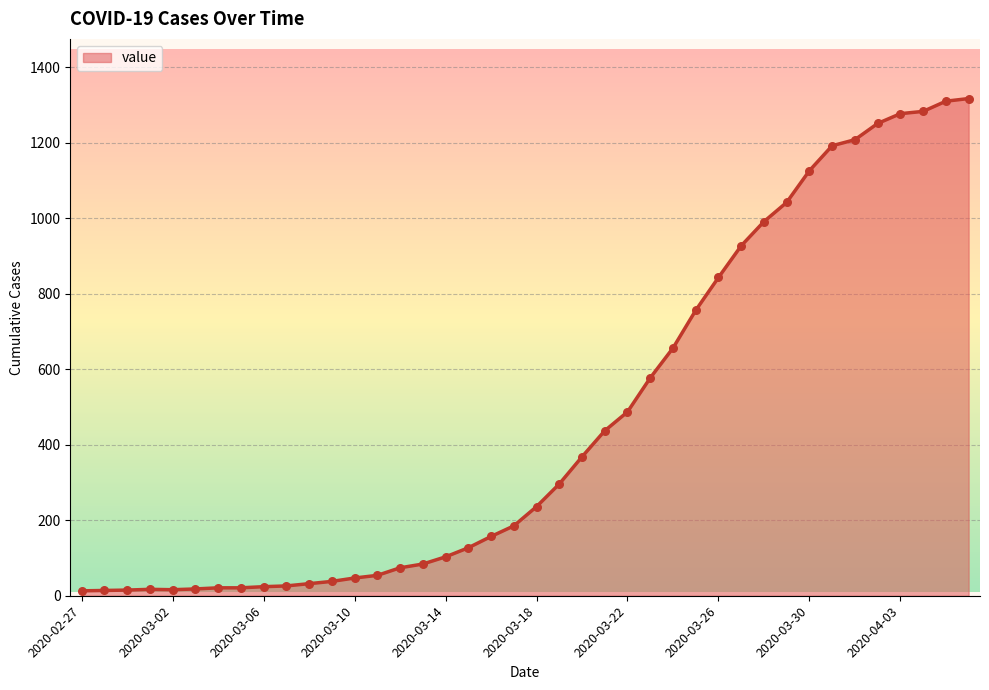

What is the greatest value displayed?

1317